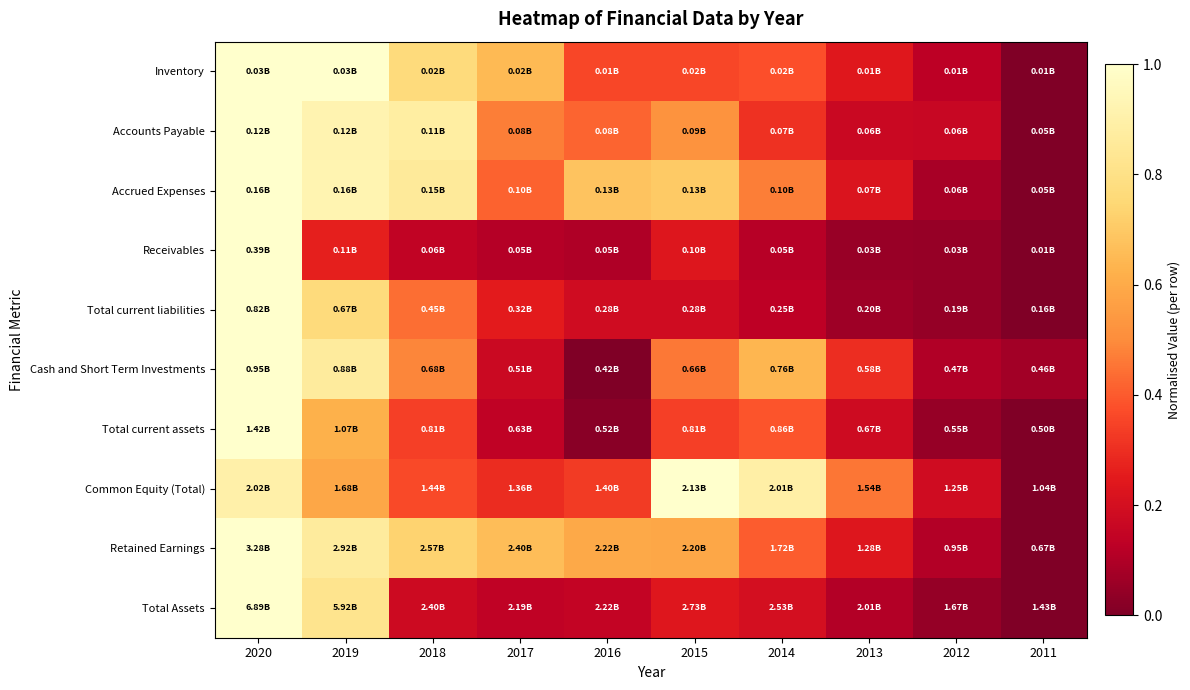

Which category has the highest value across all series?

2020